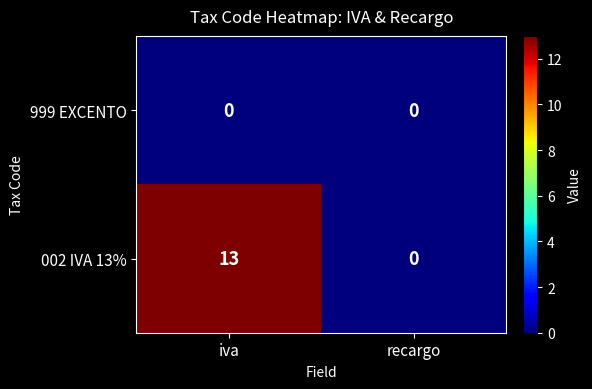

How many distinct data groups are displayed?

2